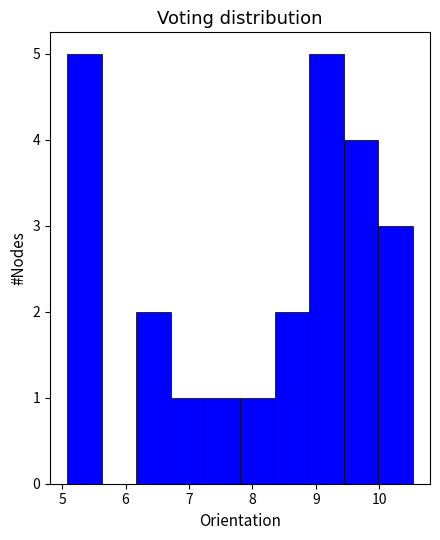

Reading left to right, list every bar in this chart as the range it spans on the x-axis followed by its height. Neither the bar edges nor the heights are printed on the chart, so give them approximately, as read against the axes.

5.1 to 5.6: 5
5.6 to 6.2: 0
6.2 to 6.7: 2
6.7 to 7.3: 1
7.3 to 7.8: 1
7.8 to 8.3: 1
8.3 to 8.9: 2
8.9 to 9.4: 5
9.4 to 10.0: 4
10.0 to 10.5: 3